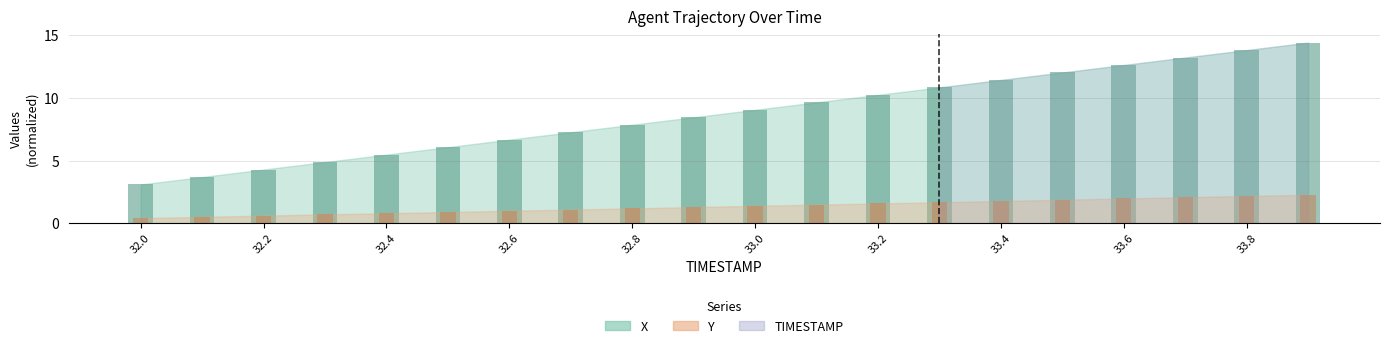

The X series shows 7.9 at 32.8. True or false?

True